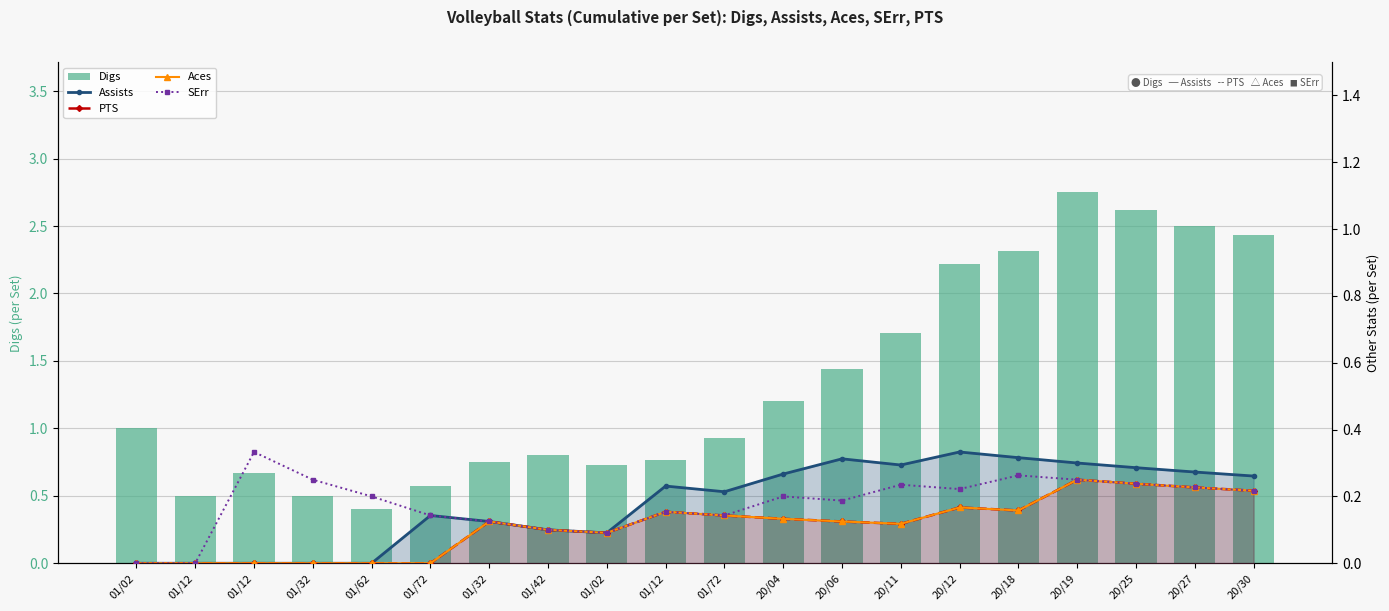

The PTS series shows 0.0 at 01/02. True or false?

True